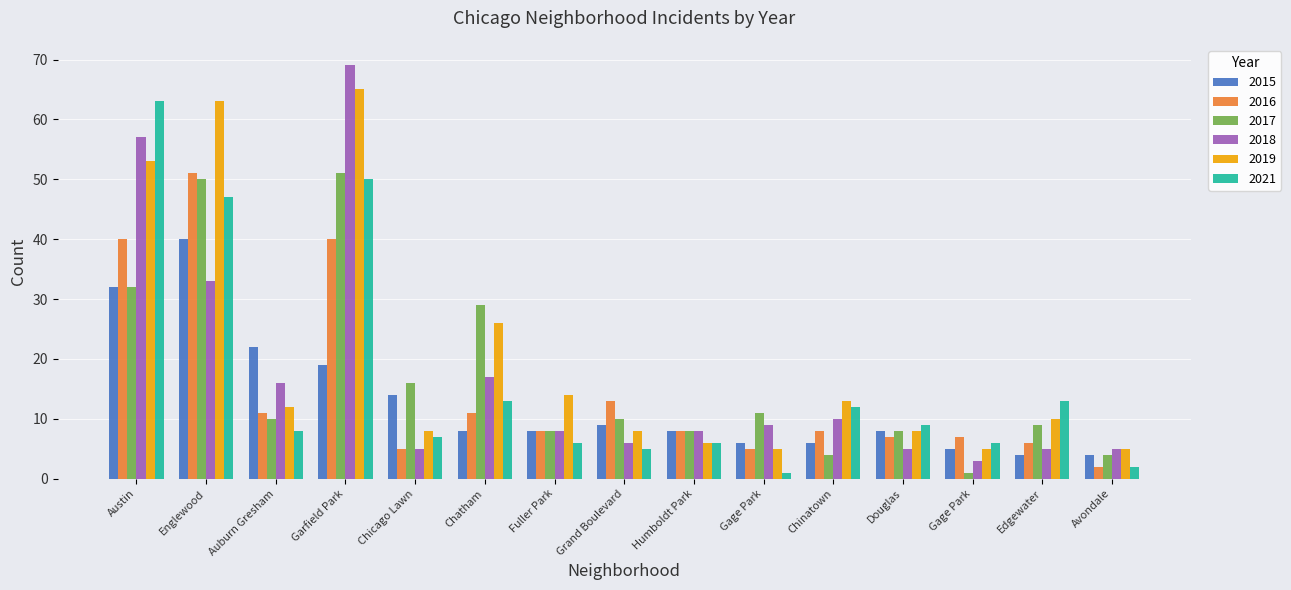

Are the bars grouped side by side (vs. stacked)?

Yes